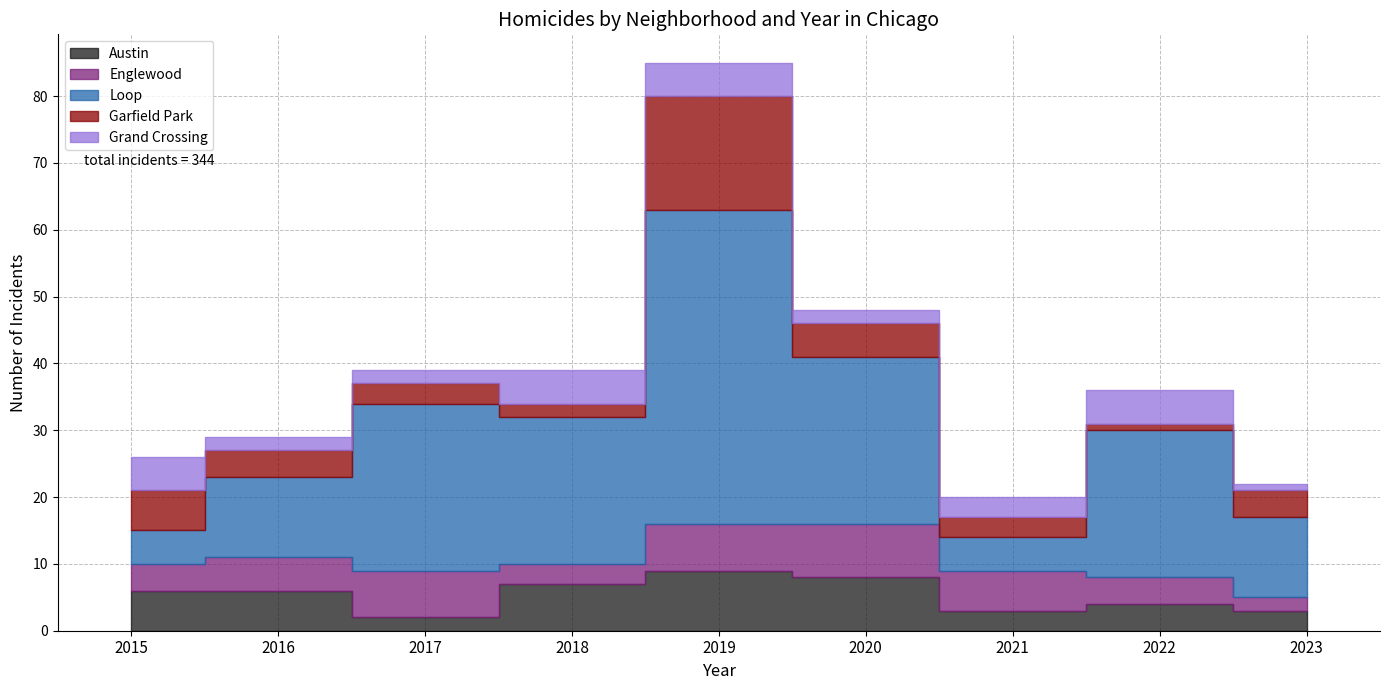

What is the sum of the Englewood values at 2016 and 2020?

13